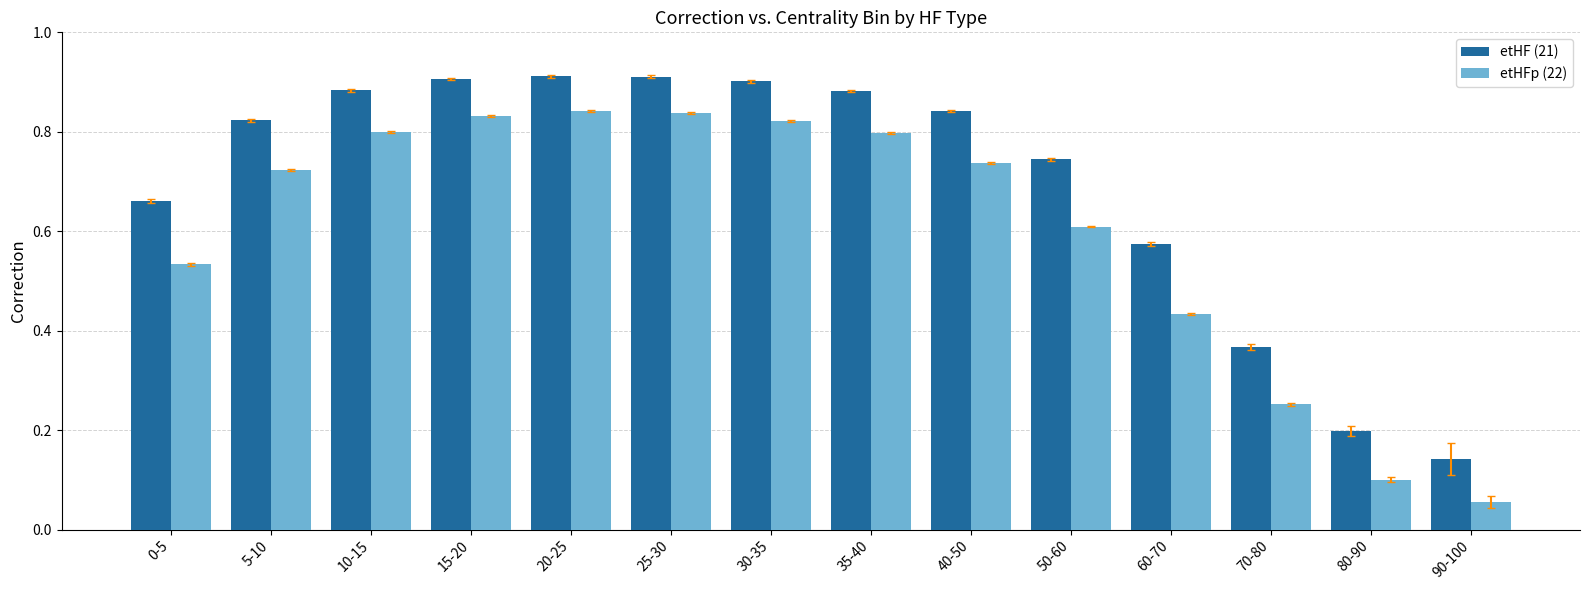

List the series in order of their overall mean, highest first.

etHF (21), etHFp (22)